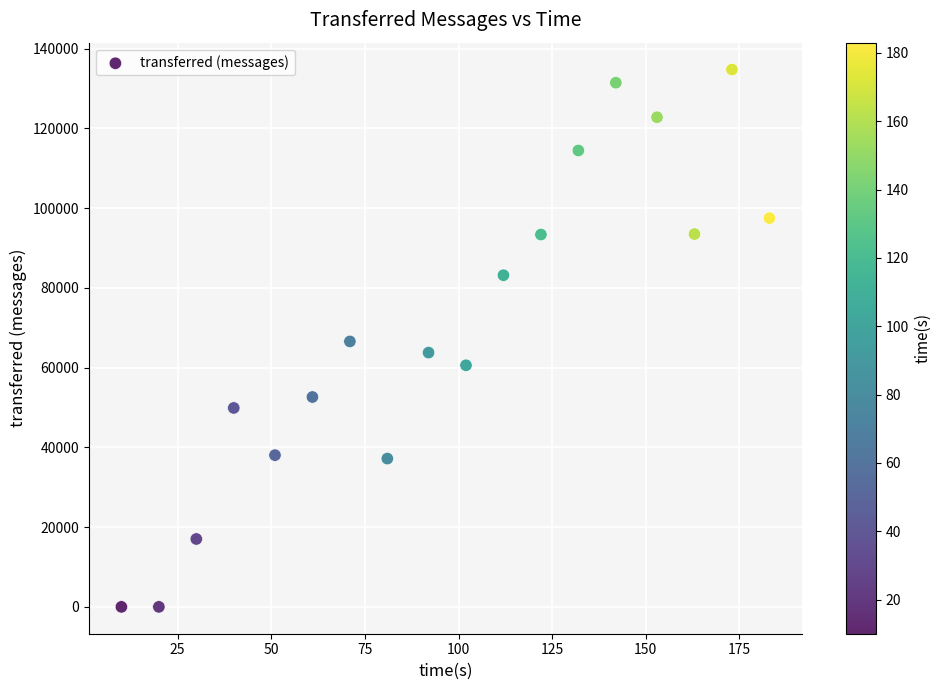

What is the range of X values (max minus min)?

173